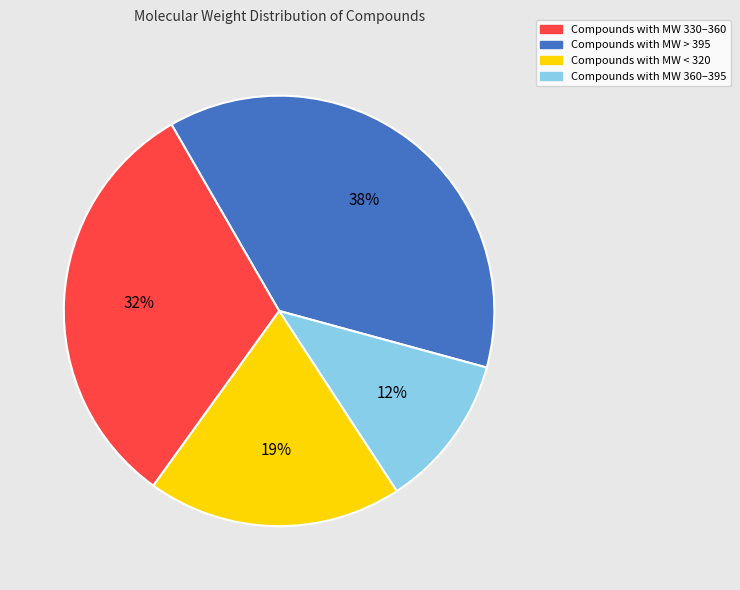

Is there a majority slice in this chart?

No